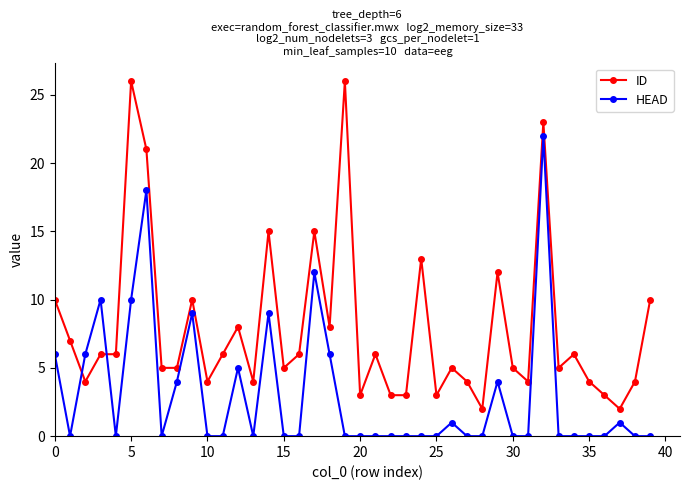

True or false: ID and HEAD cross at least once.

True